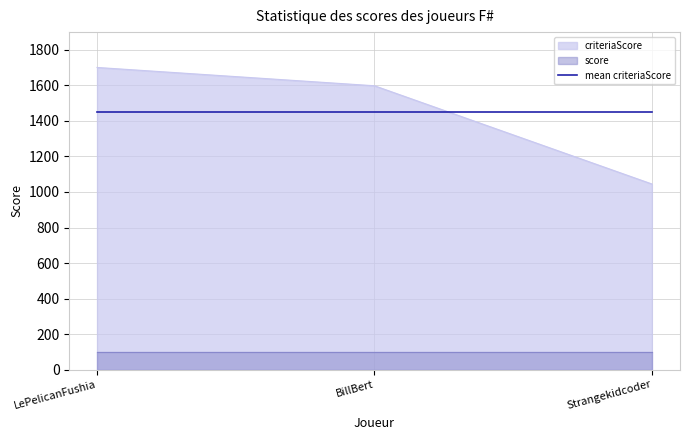

What is the greatest value displayed?

1701